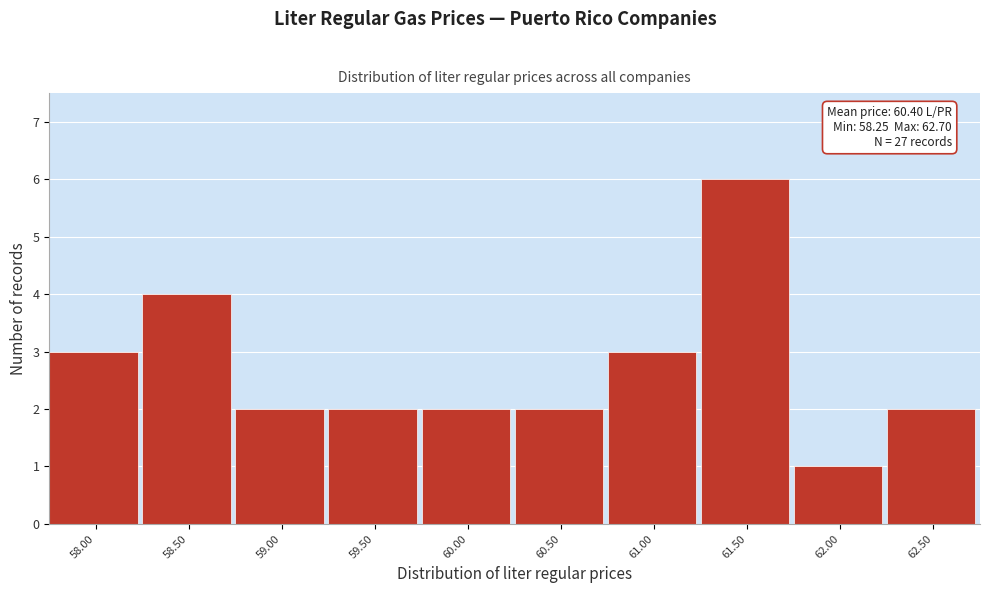

Reading right to left, list all the values displayed in this chart.

62.50=2	62.00=1	61.50=6	61.00=3	60.50=2	60.00=2	59.50=2	59.00=2	58.50=4	58.00=3